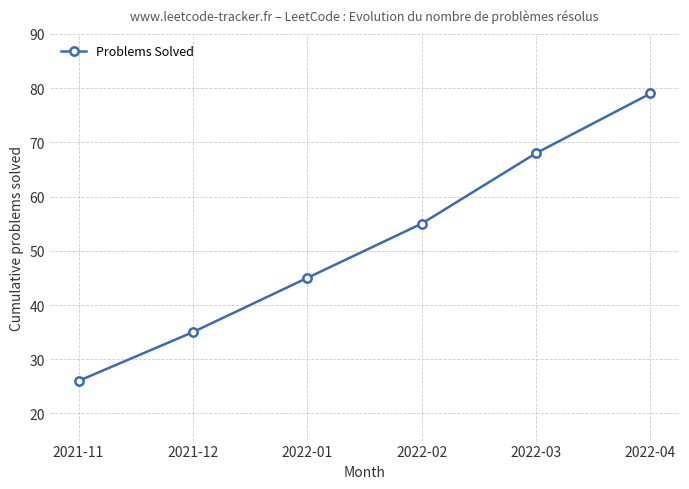

What is the maximum value shown in the chart?

79